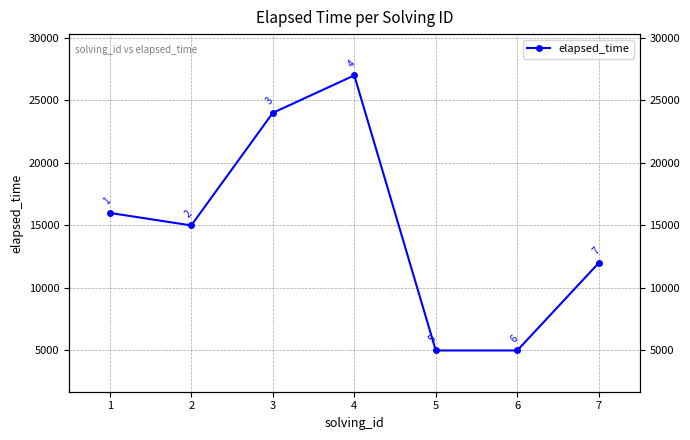

List the labels in order of value, smallest first.

5, 6, 7, 2, 1, 3, 4